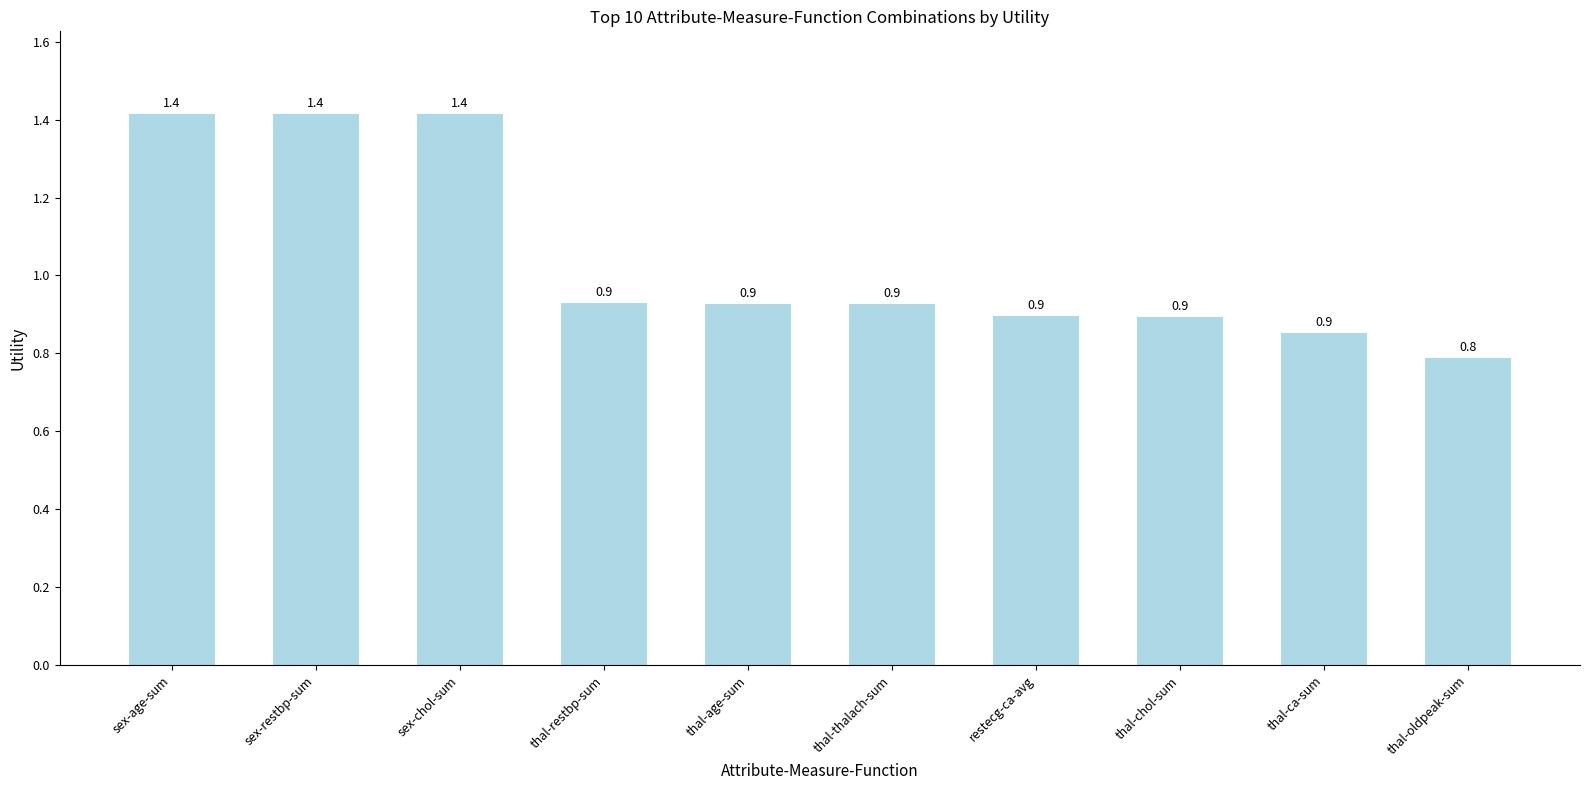

What is the label of the 2nd bar from the right?

thal-ca-sum